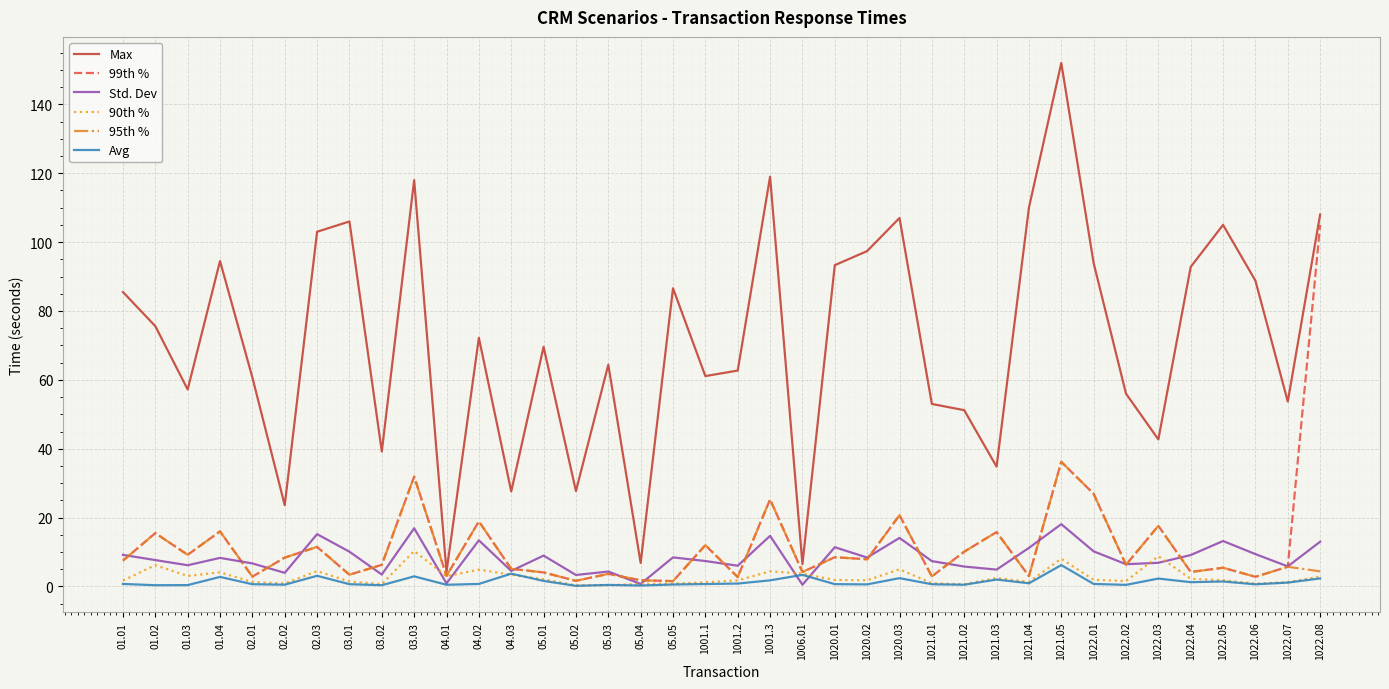

At which category is the sum across all series the highest?

1021.05